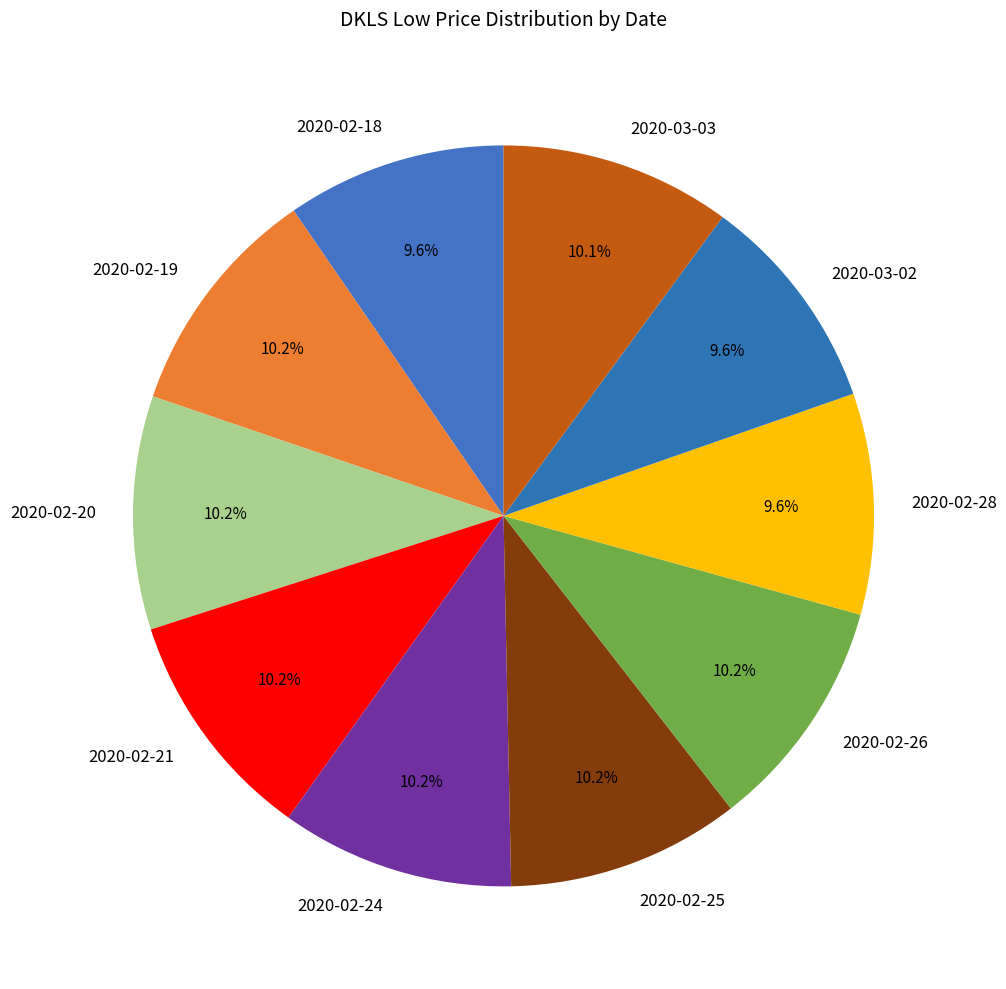

How many segments does this pie chart have?

10